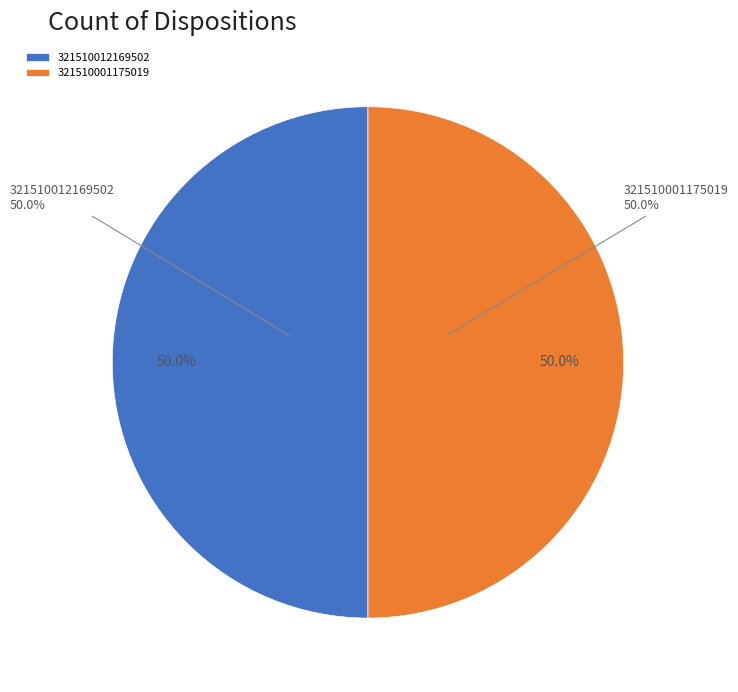

To the nearest percent, what is the average slice percentage?

50%